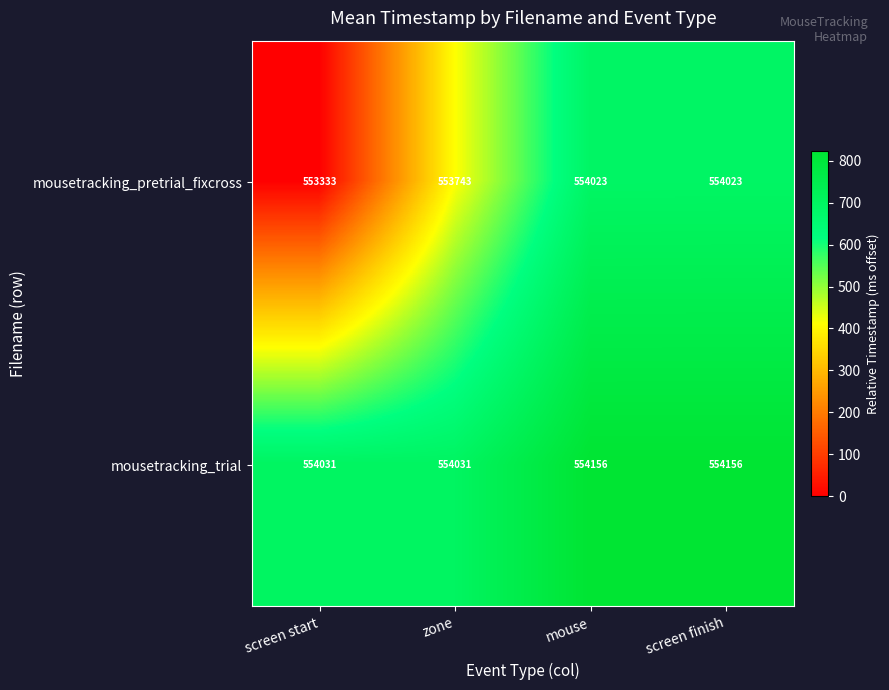

List the series in order of their overall mean, lowest first.

mousetracking_pretrial_fixcross, mousetracking_trial